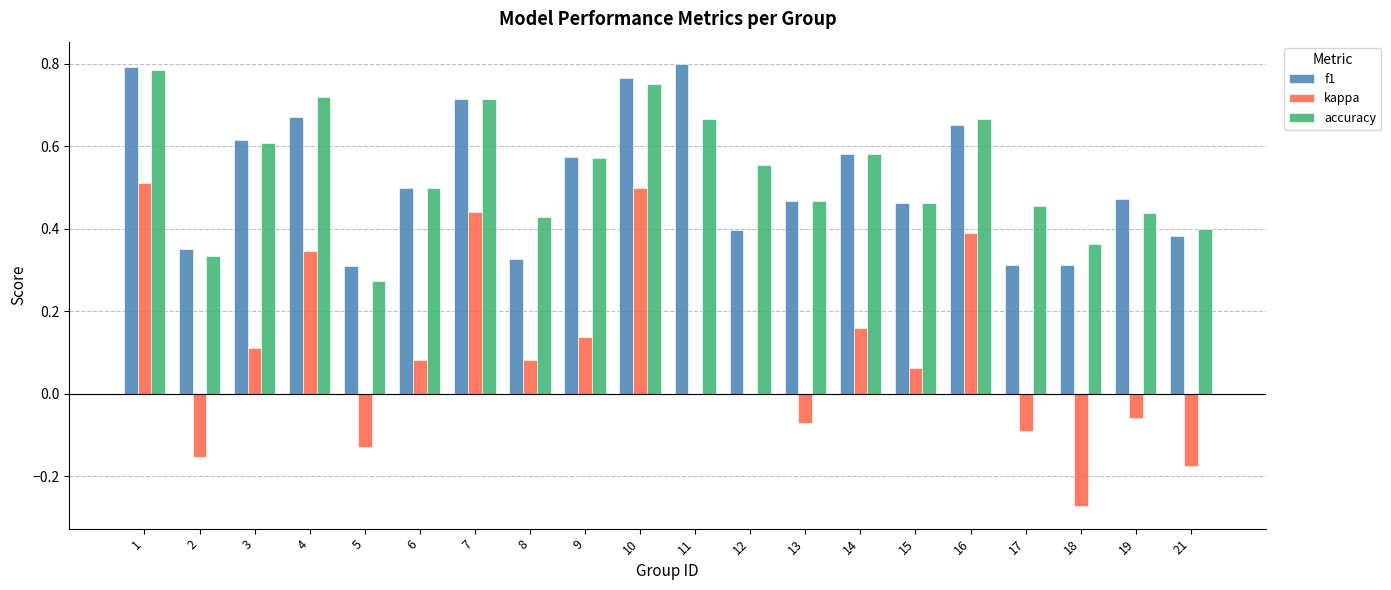

Between 3 and 10, which series saw the biggest shift?

kappa